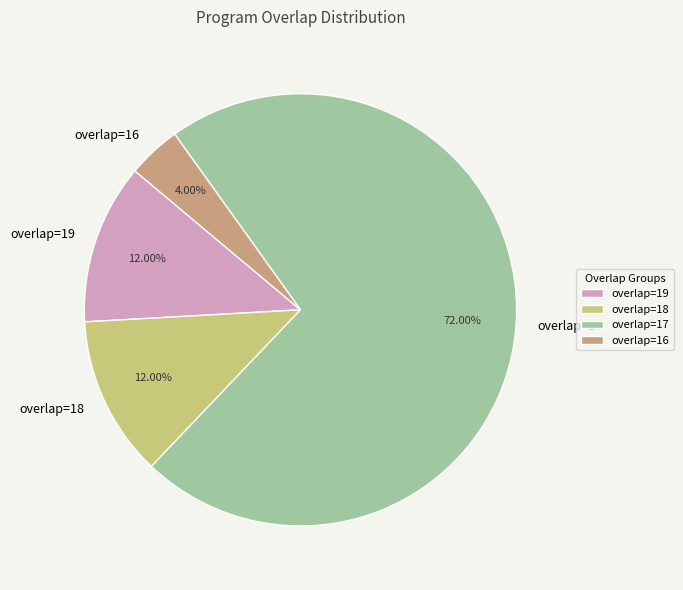

Which slice is the largest?

overlap=17